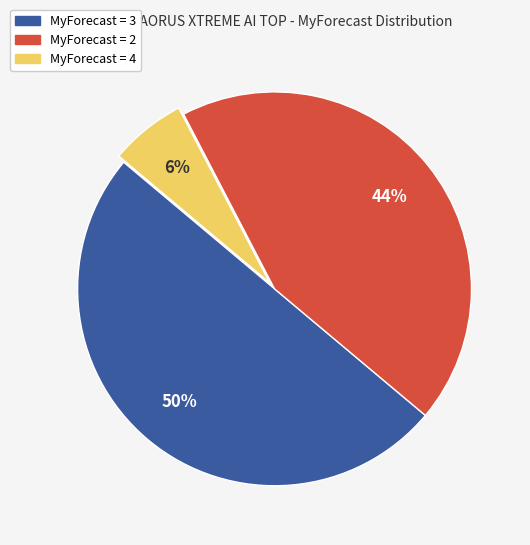

To the nearest percent, what is the average slice percentage?

33%